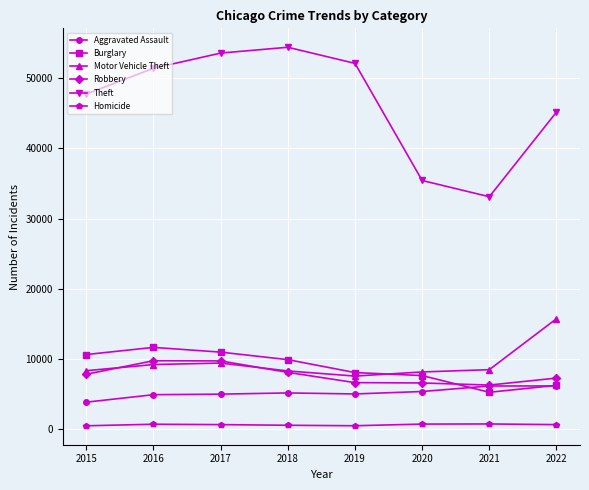

In Motor Vehicle Theft, how many points are lower than both neighbors (excluding endpoints)?

1